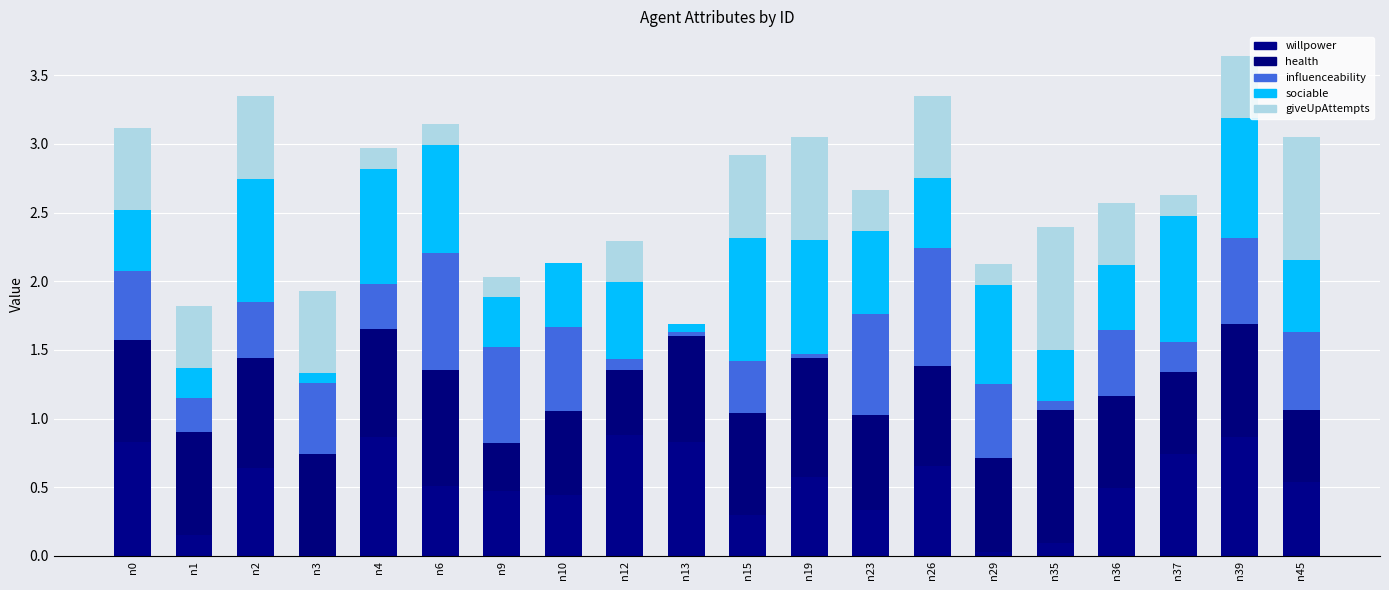

Are the bars grouped side by side (vs. stacked)?

No